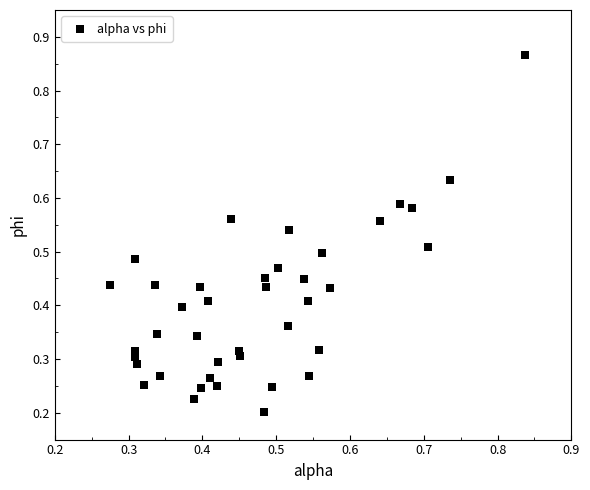

What is the range of Y values (max minus min)?

0.7